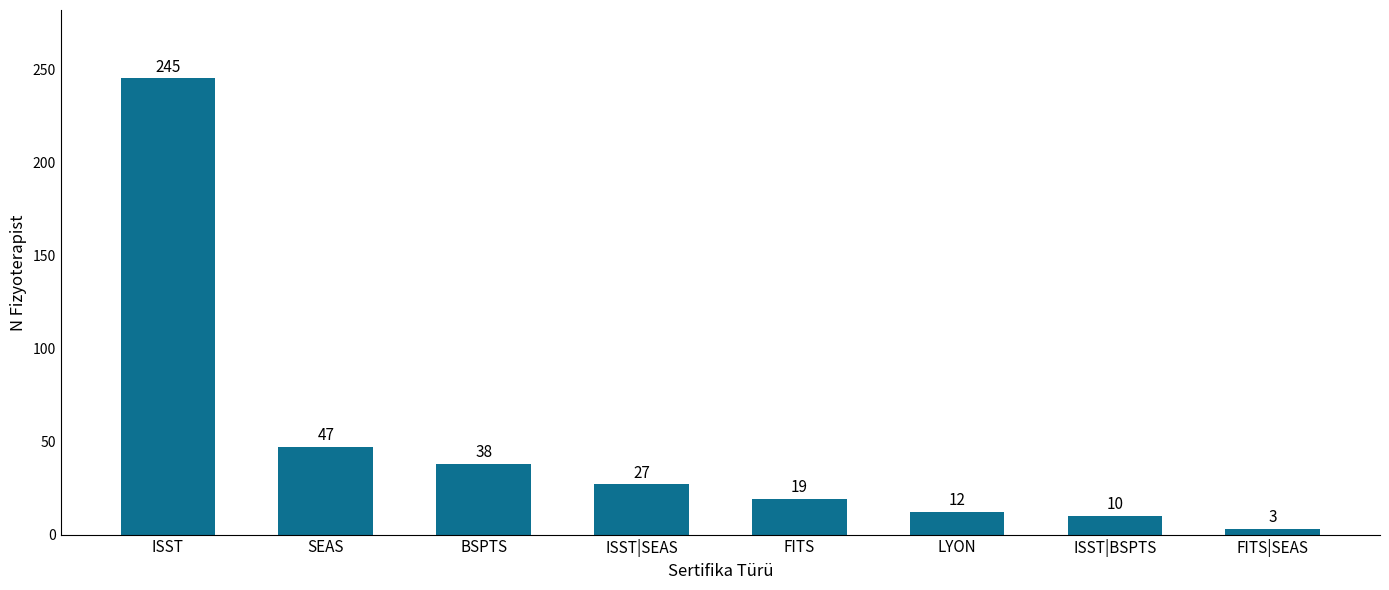

Where does the data first go above 27?

ISST